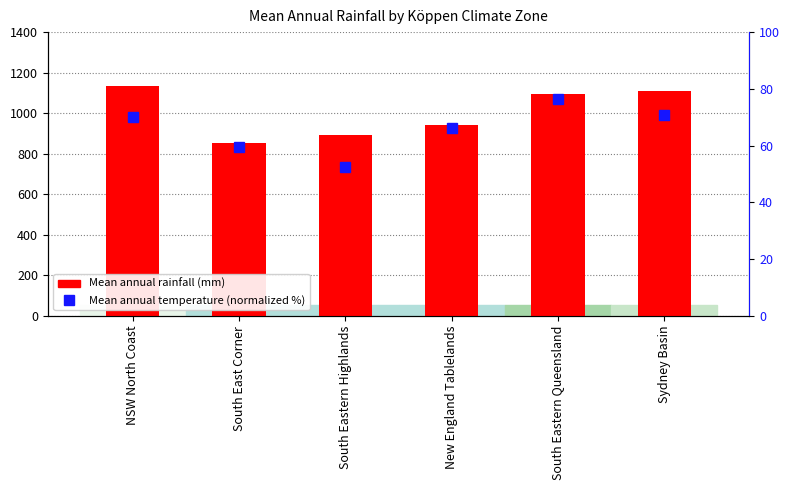

What is the lowest value of the Mean annual rainfall (mm) series?

851.0